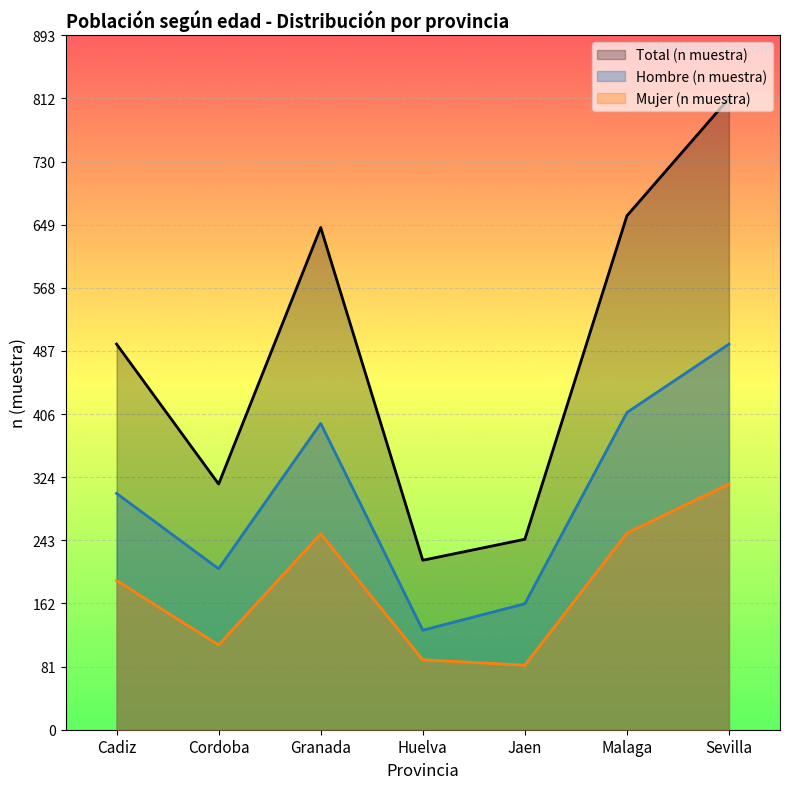

Reading left to right, list all the values displayed in this chart.

Hombre (n muestra): Cadiz=304	Cordoba=207	Granada=394	Huelva=128	Jaen=162	Malaga=408	Sevilla=496
Mujer (n muestra): Cadiz=192	Cordoba=109	Granada=252	Huelva=90	Jaen=83	Malaga=253	Sevilla=316
Total (n muestra): Cadiz=496	Cordoba=316	Granada=646	Huelva=218	Jaen=245	Malaga=661	Sevilla=812